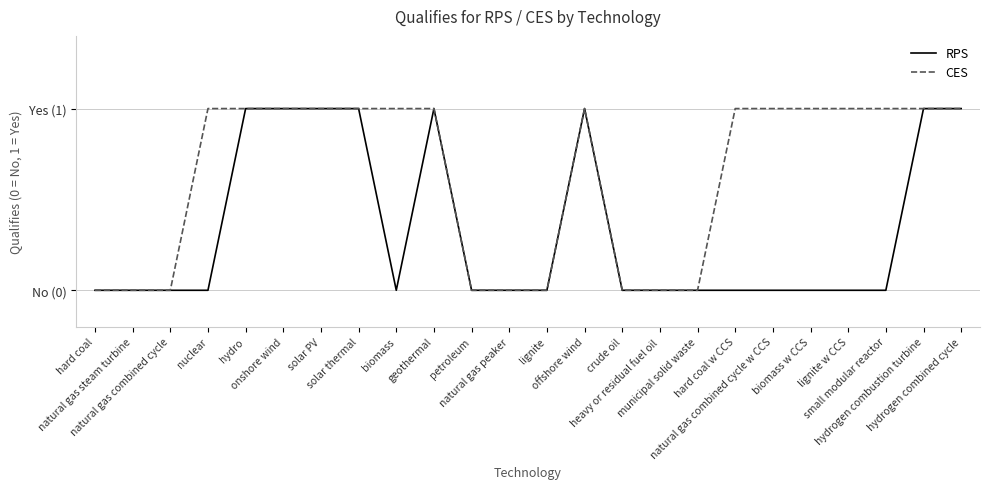

List the series in order of their peak value, lowest first.

RPS, CES